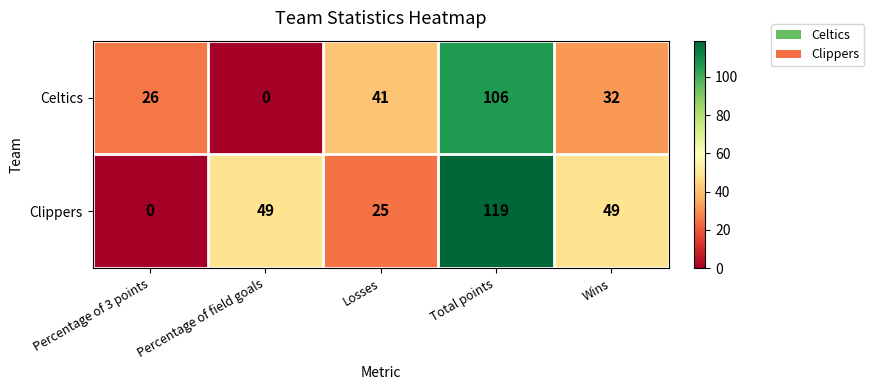

How many values in Celtics are above zero?

4